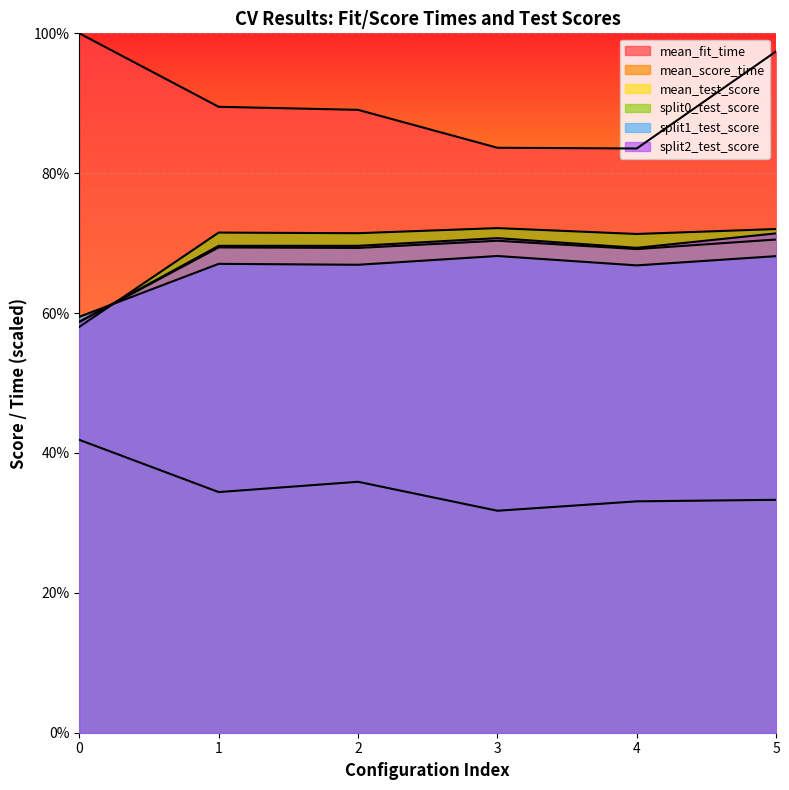

What is the approximate value of mean_score_time at 5?

33.3